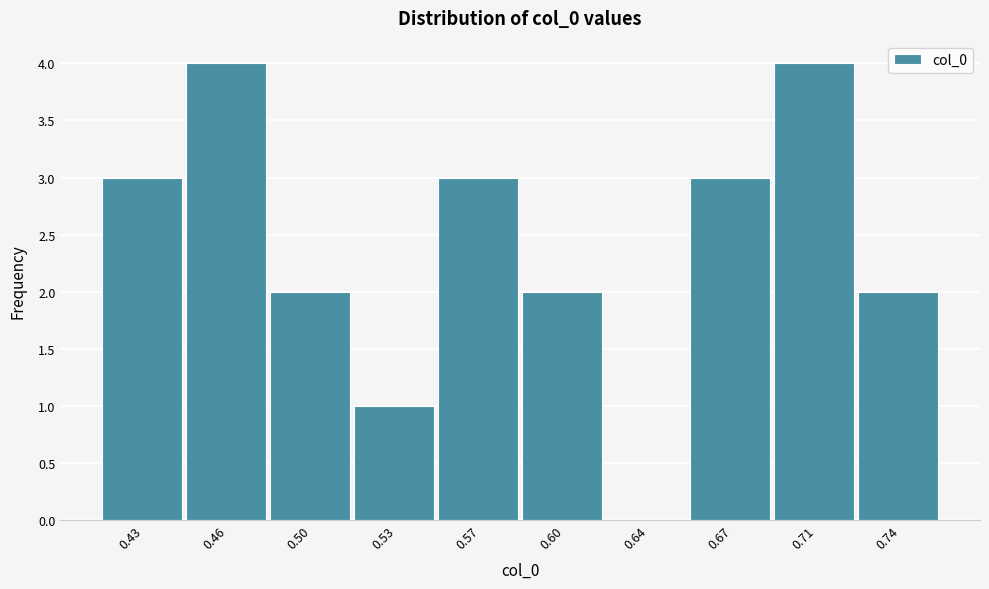

Reading left to right, extract all data points from this chart.

0.43=3	0.46=4	0.50=2	0.53=1	0.57=3	0.60=2	0.64=0	0.67=3	0.71=4	0.74=2